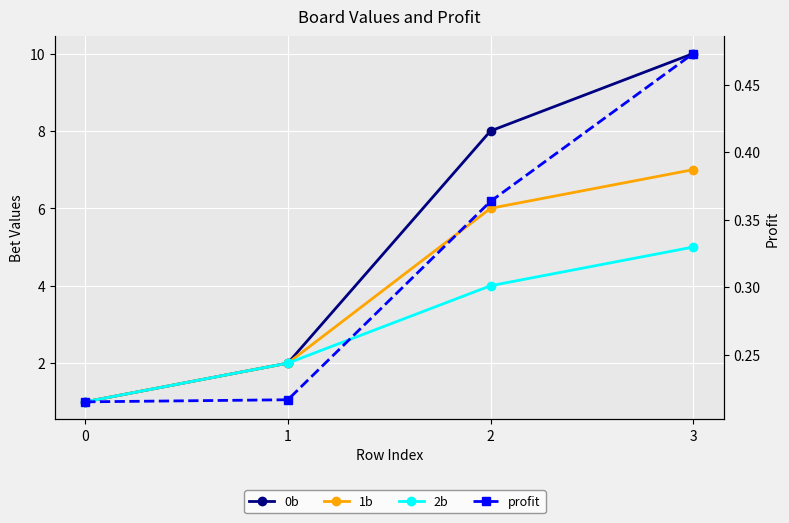

The 2b series shows 1.4 at 0. True or false?

False